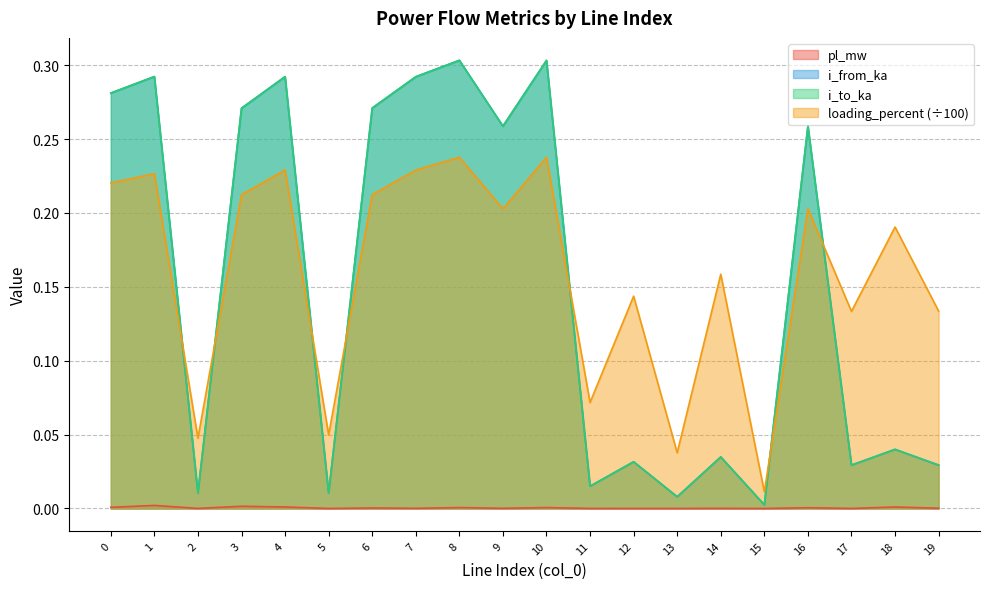

What is the greatest value displayed?

0.3